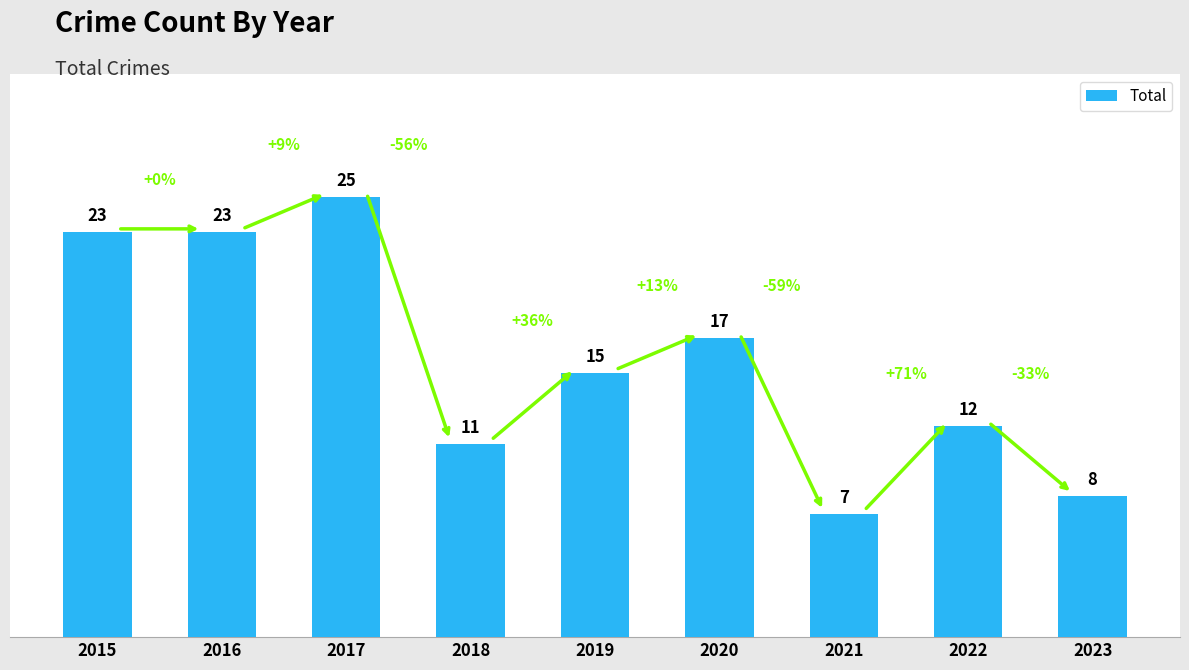

Reading left to right, extract all data points from this chart.

23	23	25	11	15	17	7	12	8